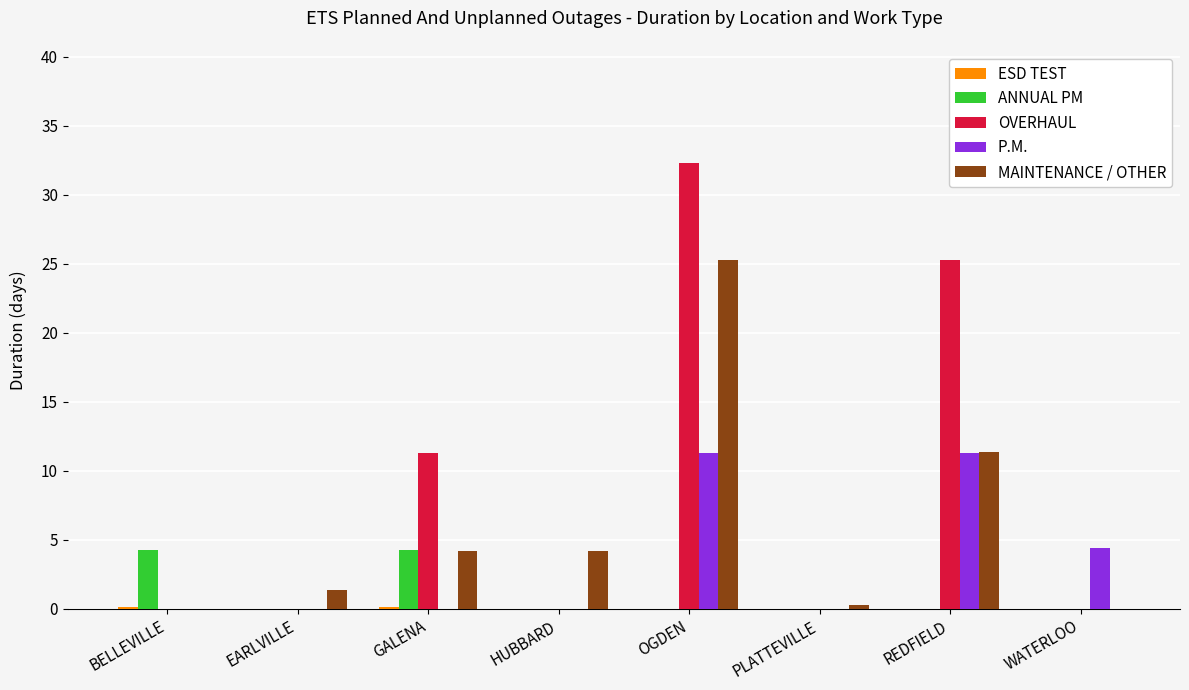

At which label is OVERHAUL closest to 16?

GALENA